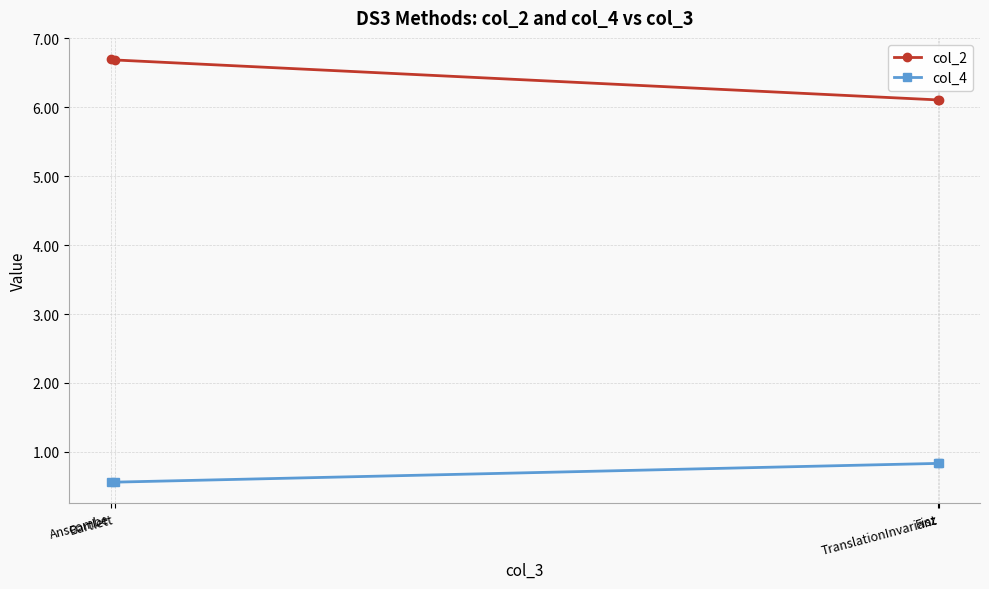

True or false: col_2 and col_4 cross at least once.

False